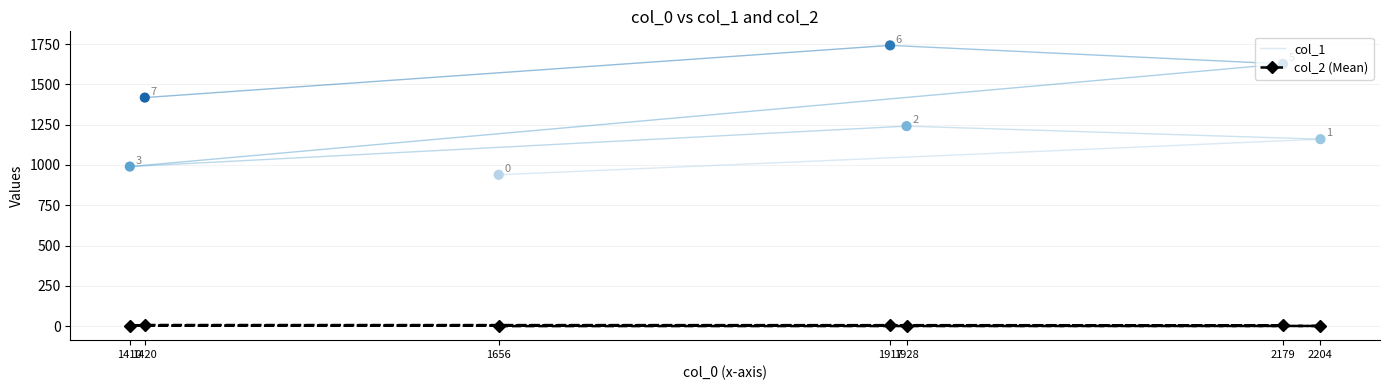

What are all the series names shown in the legend?

col_1, col_2